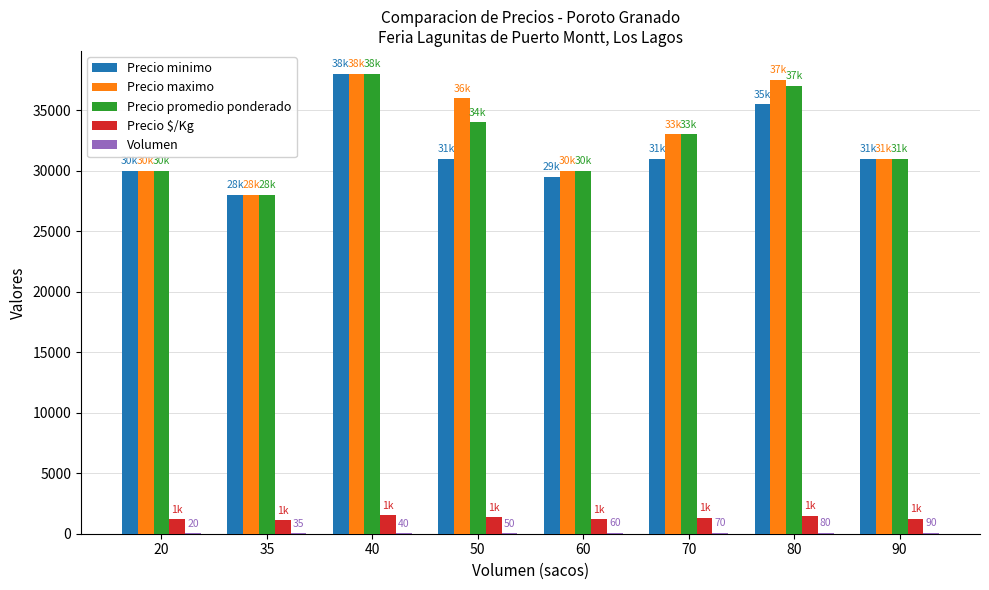

Between 40 and 70, which series saw the biggest shift?

Precio minimo